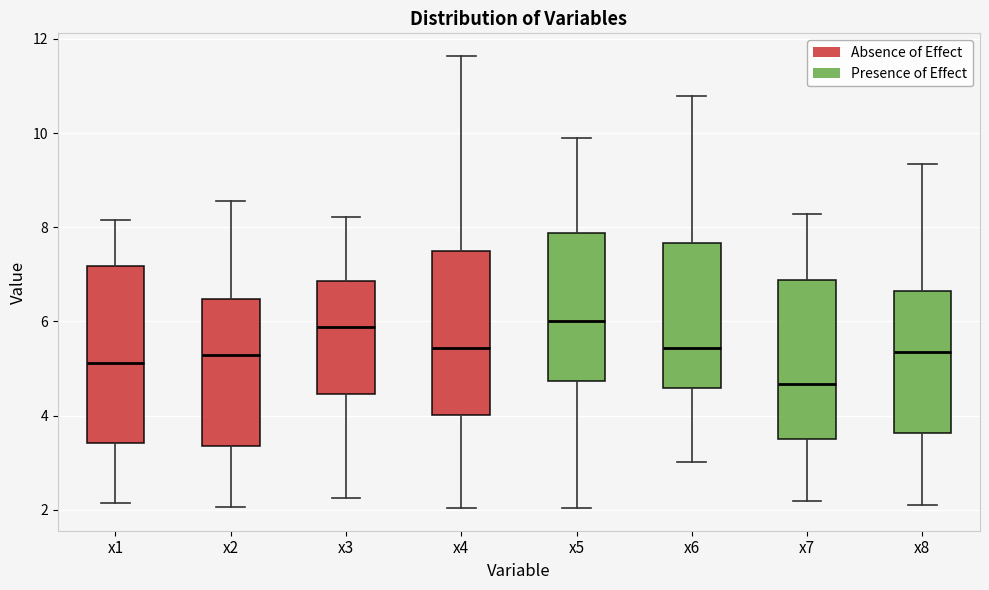

Which box's median line is the lowest?

x7